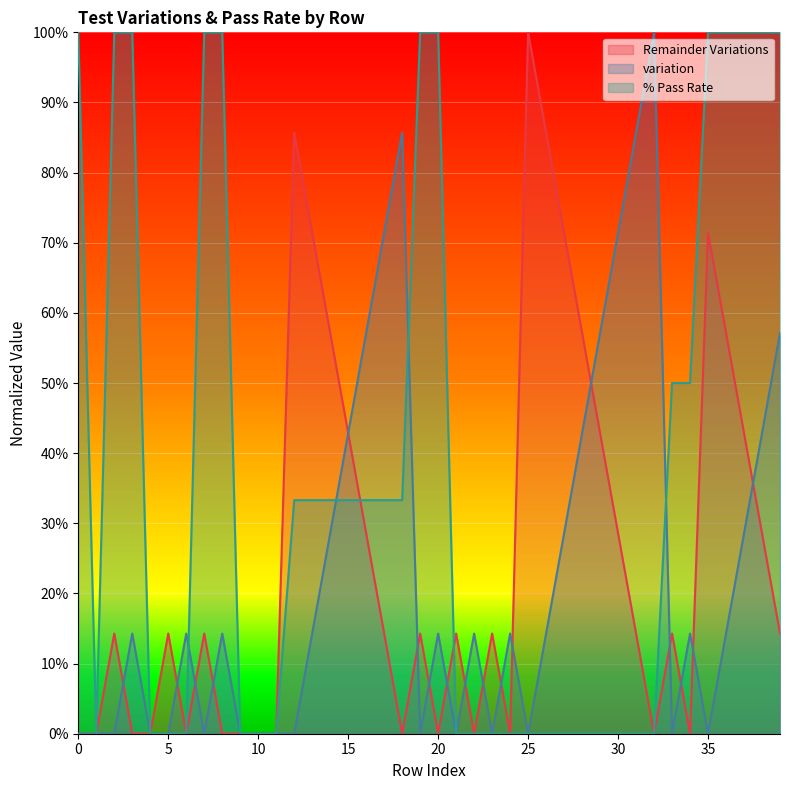

After their last crossing, which series has the higher values: variation or % Pass Rate?

% Pass Rate